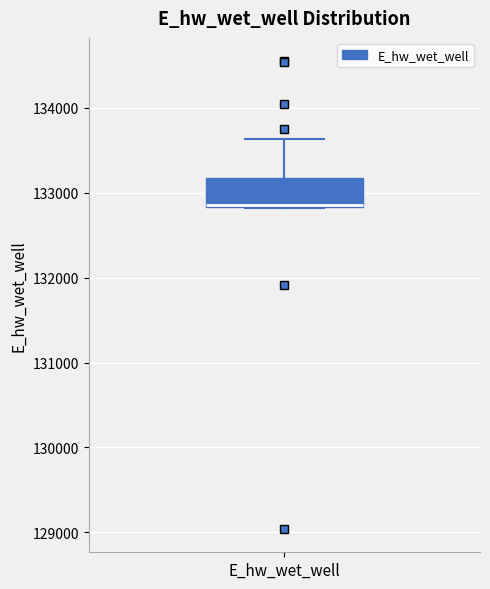

Read this box plot against the y-axis: the position of the median line, the range covered by the box, and the ends of both whiskers. The values are not printed on the chart, so give them approximately, as read against the axis.

median 132900, box 132800 to 133200, whiskers 132800 to 133600